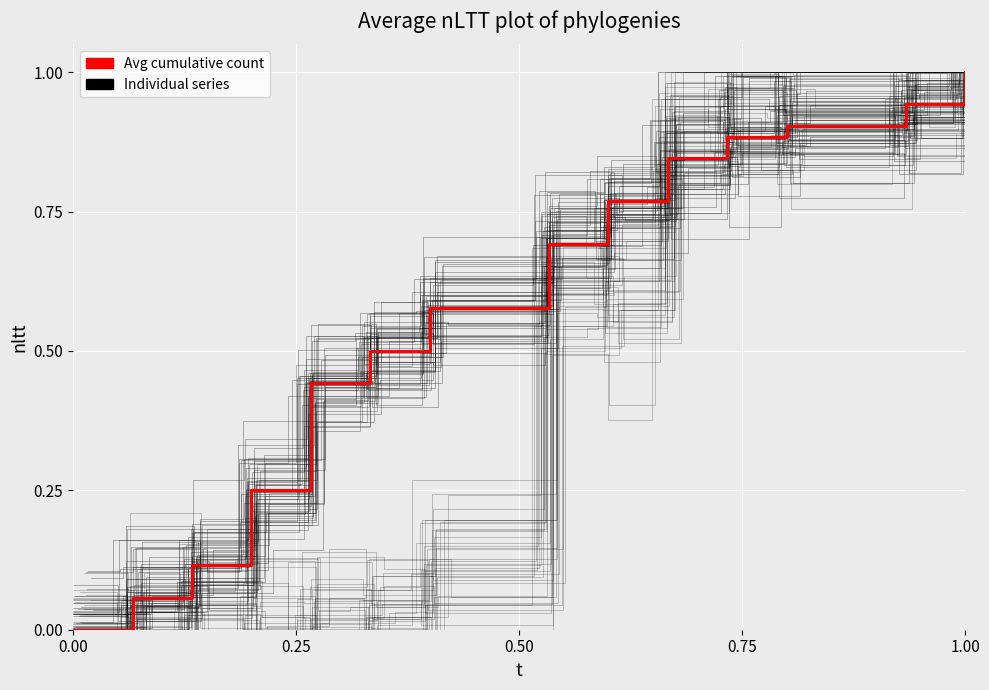

Reading right to left, what are all the values shown in this chart?

1.0	0.9	0.9	0.9	0.8	0.8	0.7	0.6	0.5	0.4	0.2	0.1	0.1	0.0